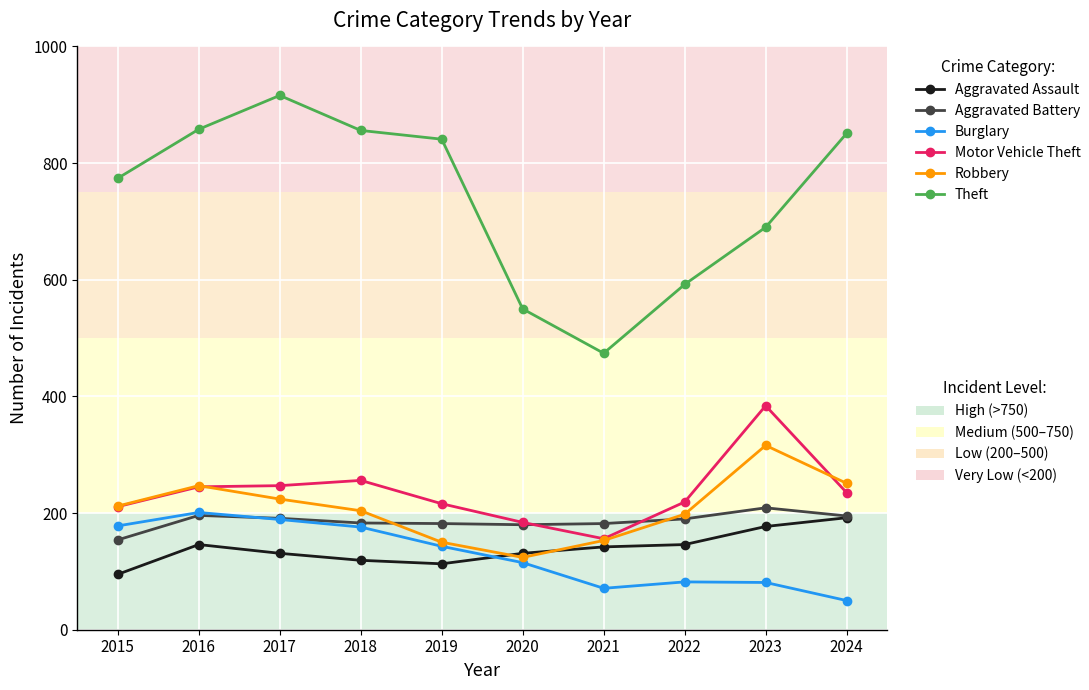

Which category has the lowest value across all series?

2024